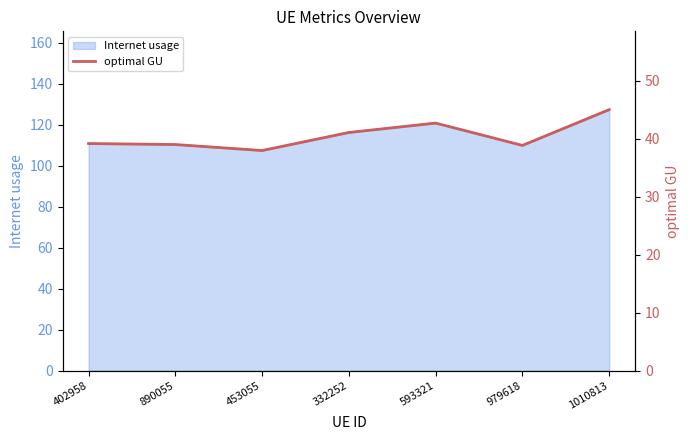

What is the label of the 4th point from the left?

332252